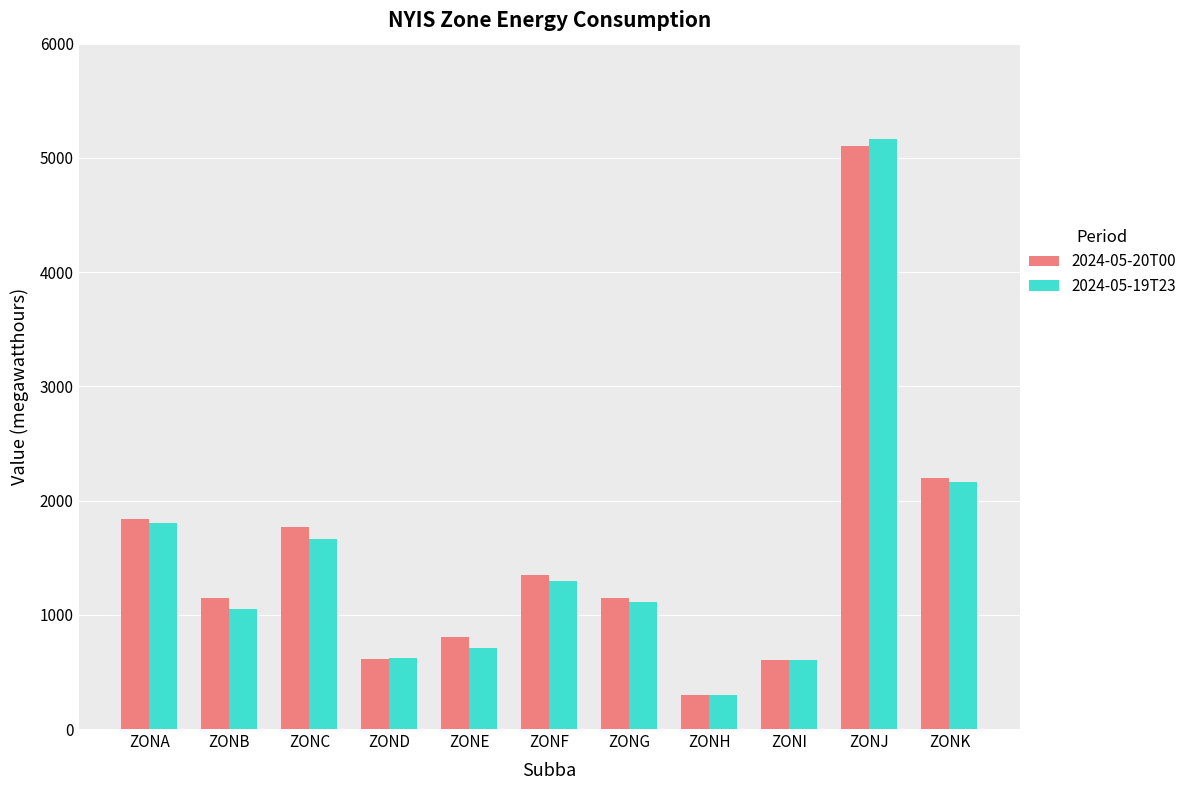

What is the sum of all 2024-05-19T23 values?

16495